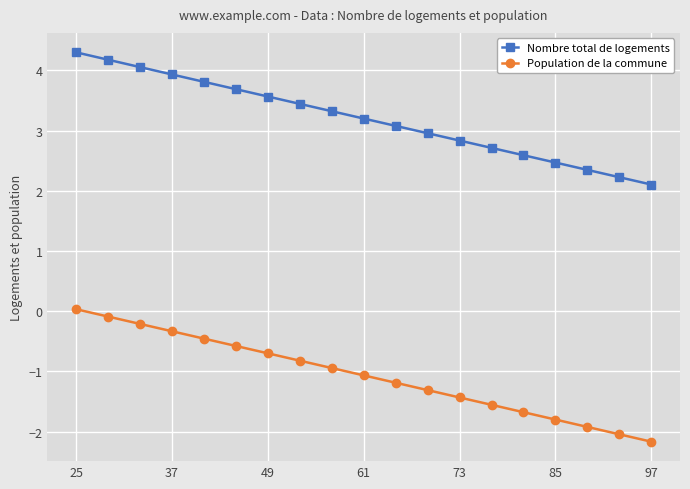

What is the greatest value displayed?

4.3